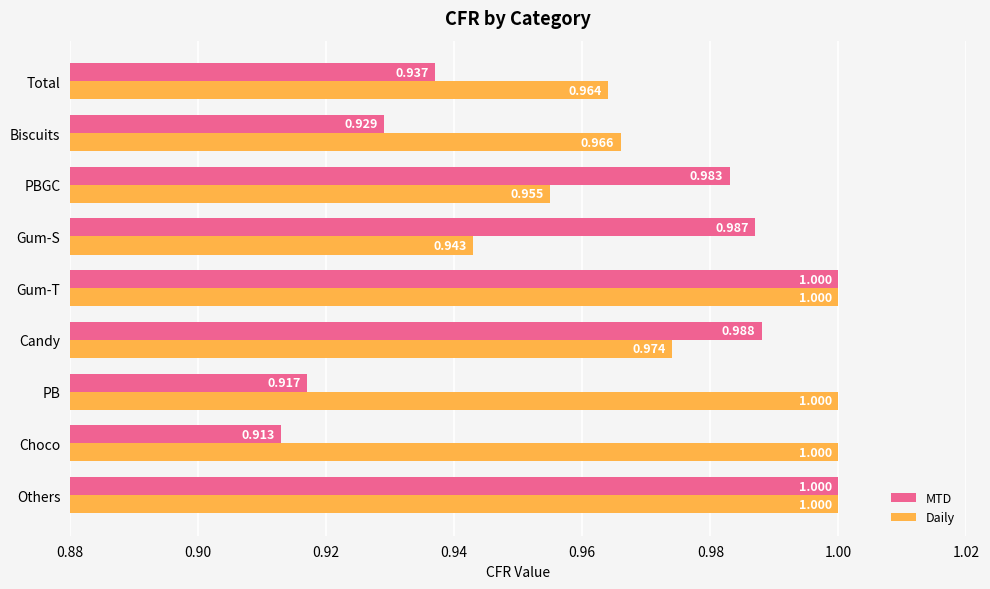

List the series in order of their overall mean, highest first.

Daily, MTD